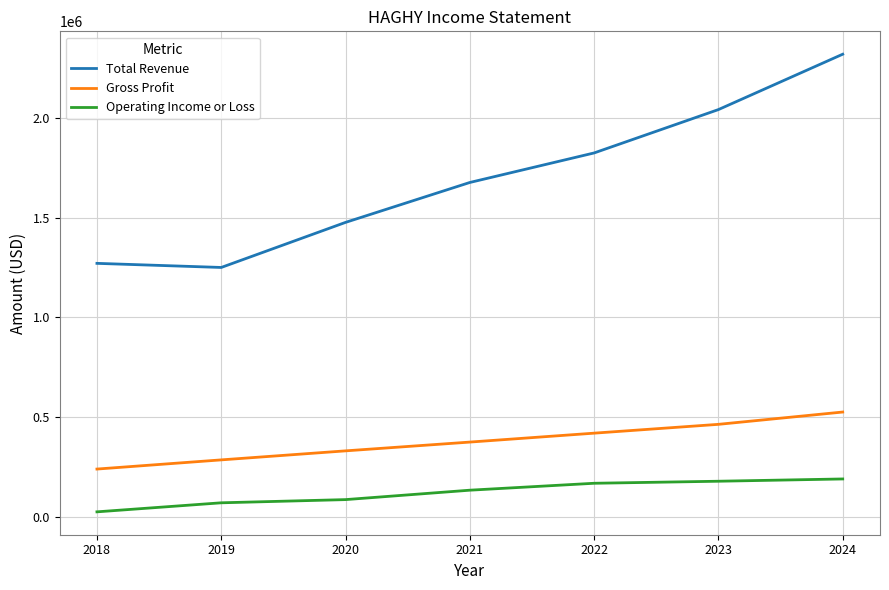

True or false: Gross Profit has more than 0 points higher than both neighbors.

False